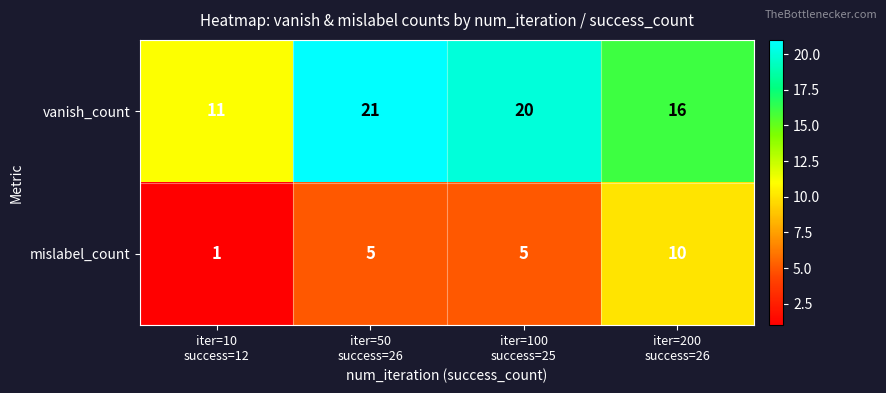

Reading right to left, extract all data points from this chart.

vanish_count: 16	20	21	11
mislabel_count: 10	5	5	1